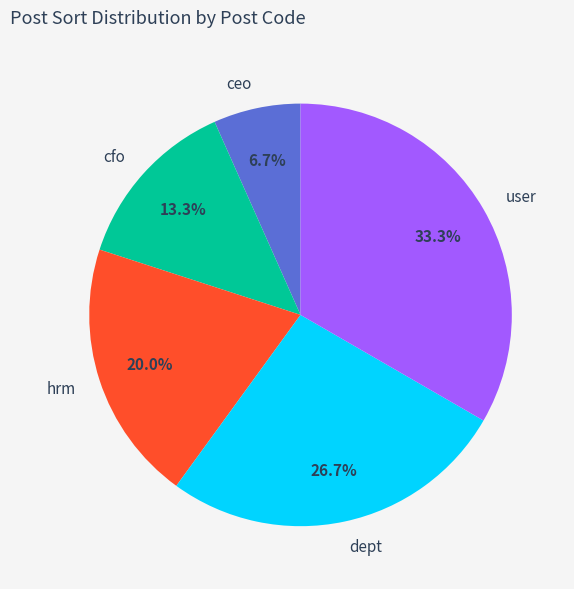

Which slice is the largest?

user